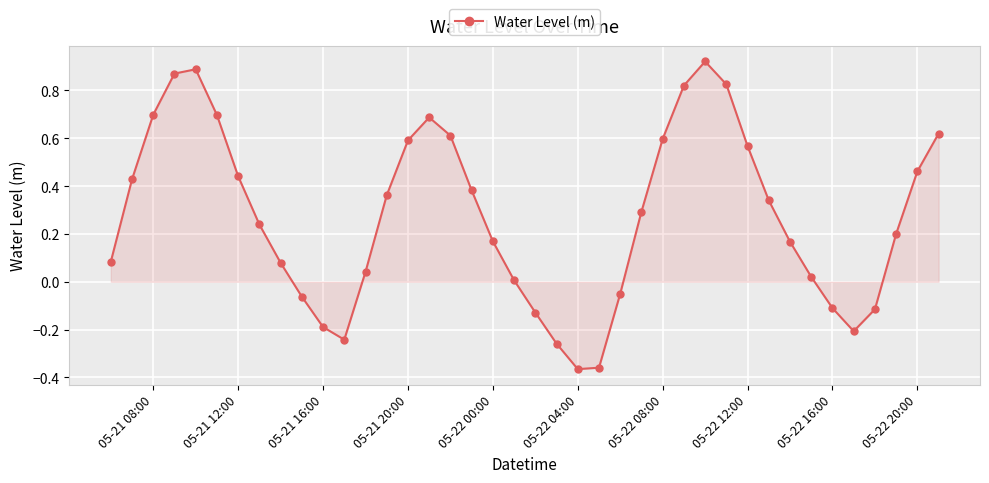

What is the sum of all values?

11.0